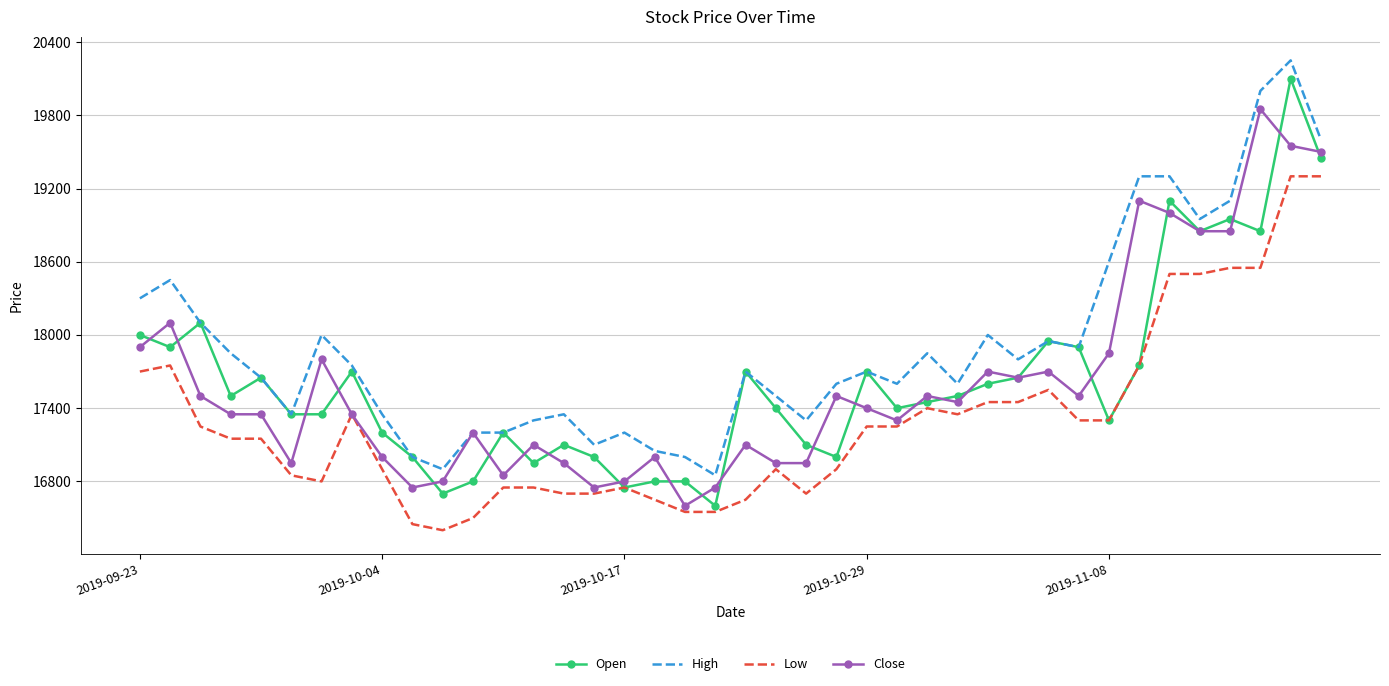

What is the lowest value of the High series?

16850